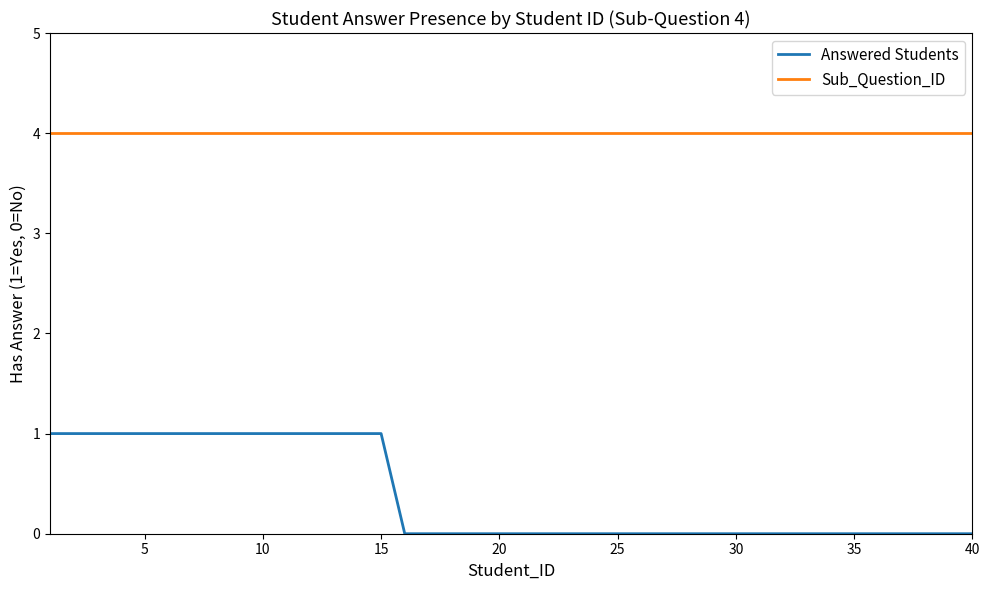

Reading left to right, list all the values displayed in this chart.

Answered Students: 1	1	1	1	1	1	1	1	1	1	1	1	1	1	1	0	0	0	0	0	0	0	0	0	0	0	0	0	0	0	0	0	0	0	0	0	0	0	0	0
Sub_Question_ID: 4	4	4	4	4	4	4	4	4	4	4	4	4	4	4	4	4	4	4	4	4	4	4	4	4	4	4	4	4	4	4	4	4	4	4	4	4	4	4	4